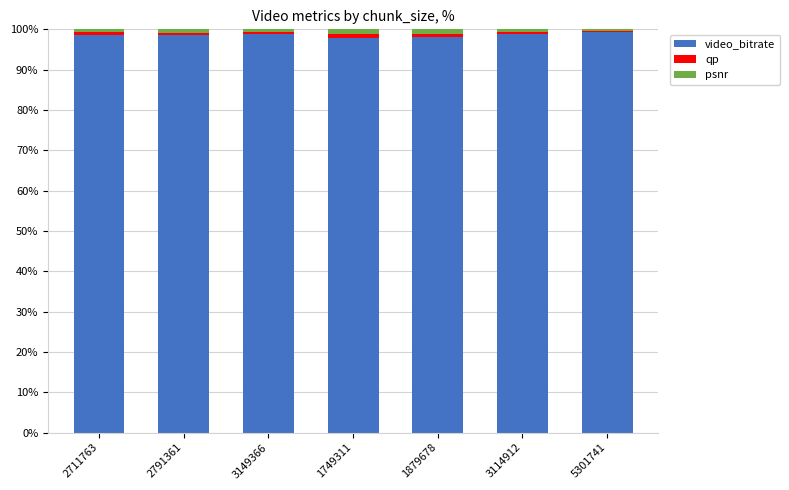

Is it true that video_bitrate equals 98.6 at 2791361?

True